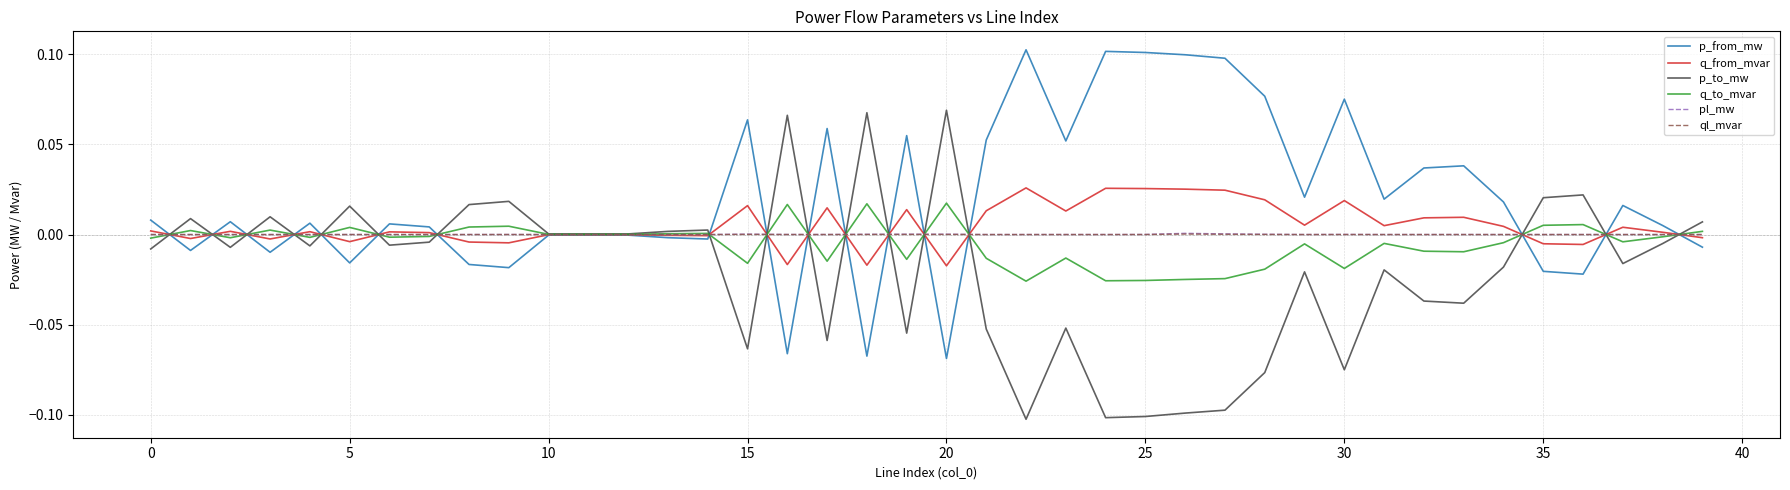

Which series has the largest total across all categories?

p_from_mw